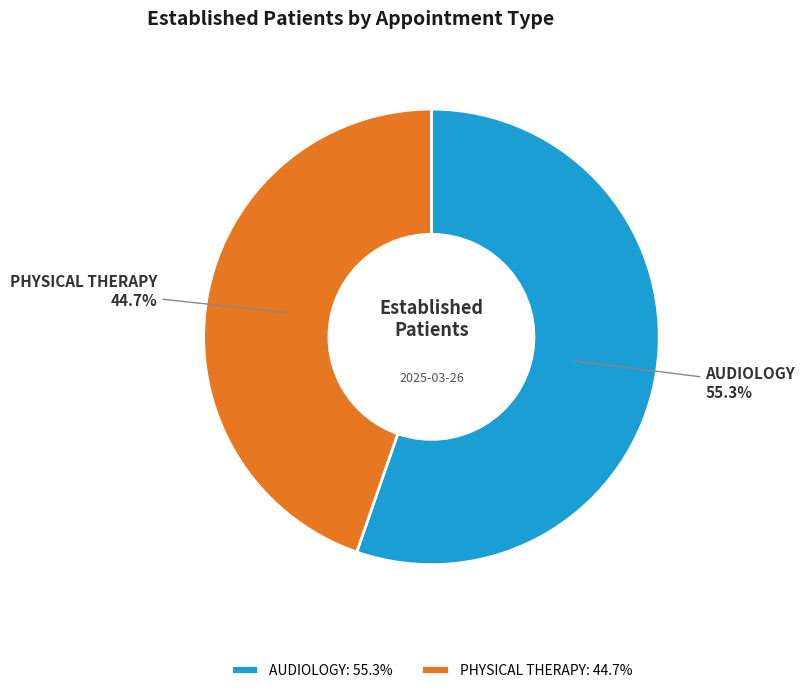

Is AUDIOLOGY the majority of the pie?

Yes